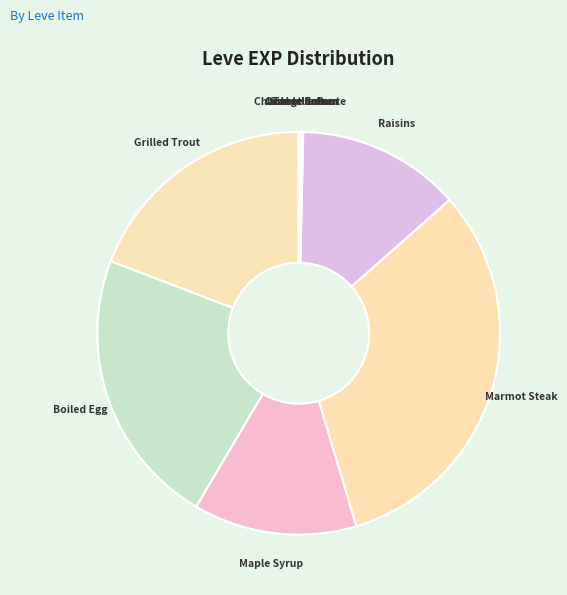

Is it true that Grilled Trout is 19% of the pie?

True